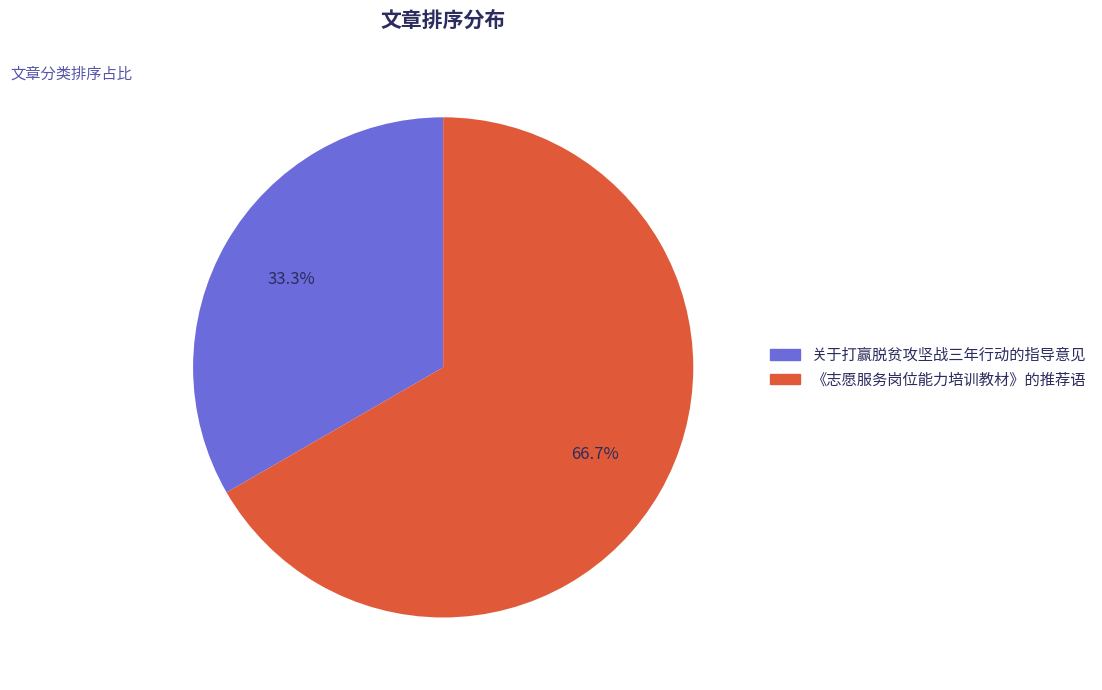

Is there any slice that represents more than half of the pie?

Yes